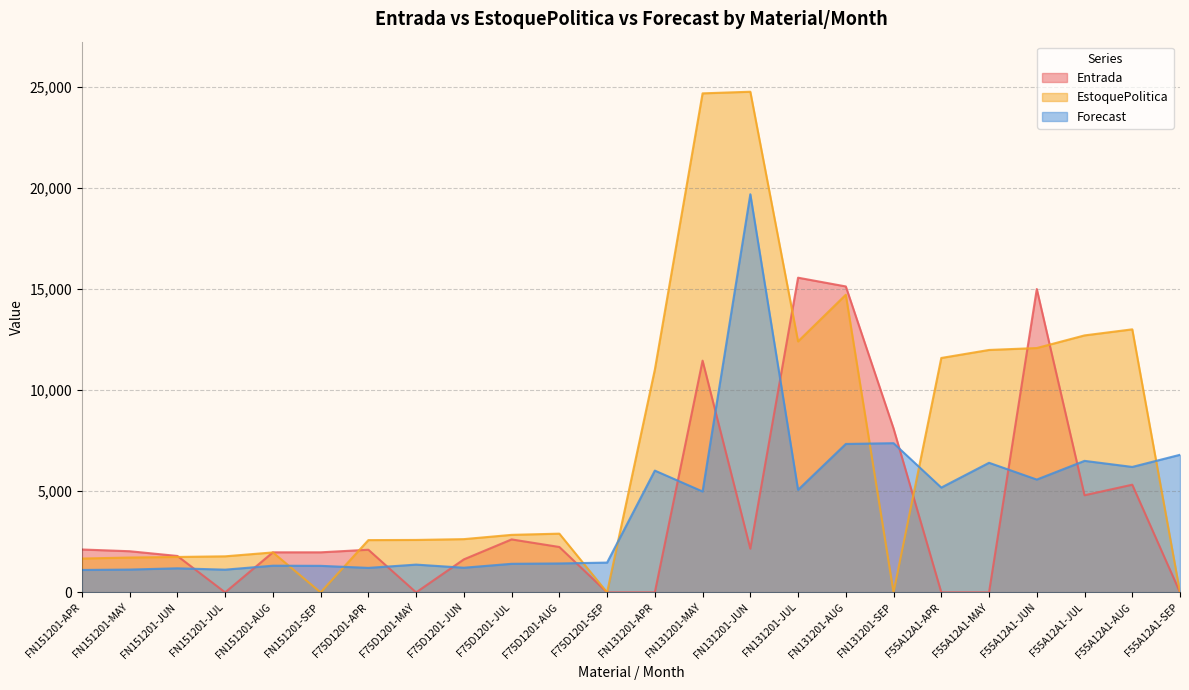

What is the highest value of the Entrada series?

15552.0